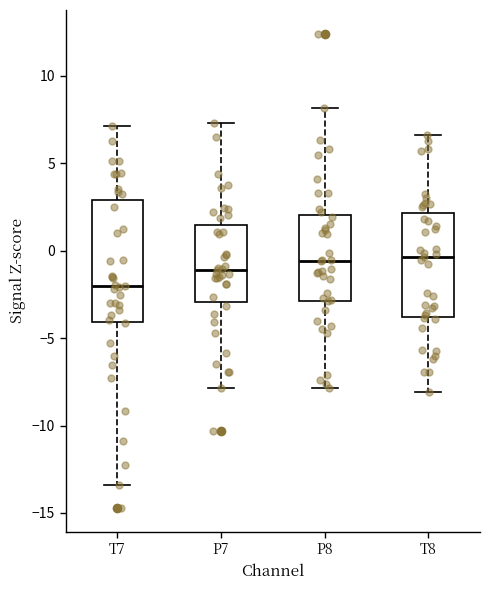

Where does the lower whisker of the box for T7 end on the y-axis? The values are not printed on the chart, so give them approximately, as read against the axis.

-13.5